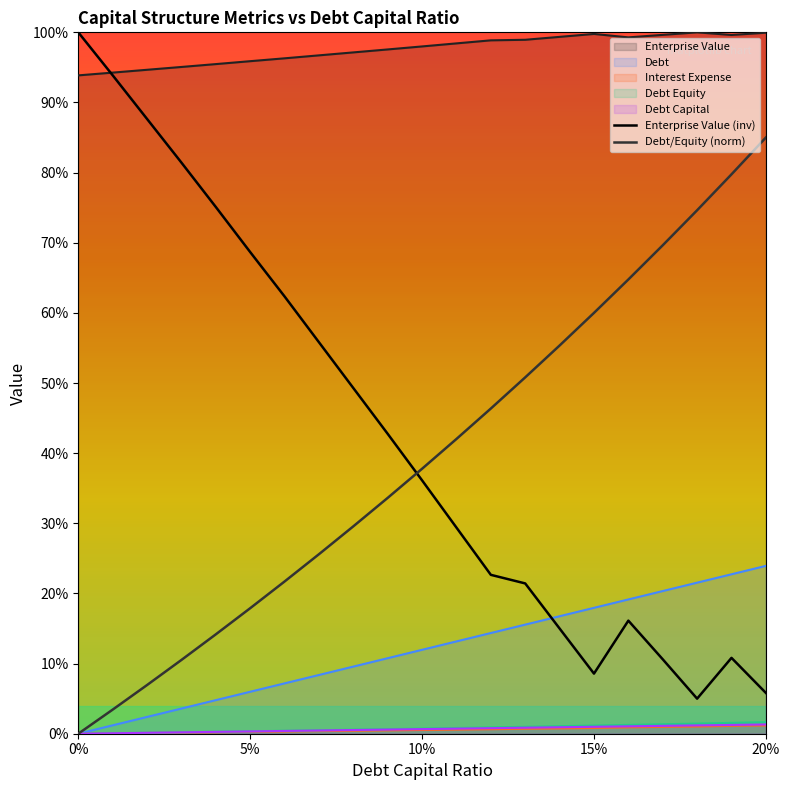

What is the difference between the second highest and second lowest values in the Debt/Equity (norm) series?

0.8